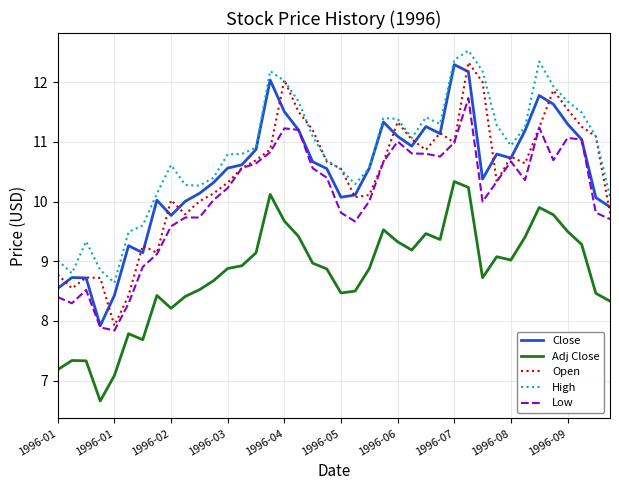

Which series has the largest total across all categories?

High